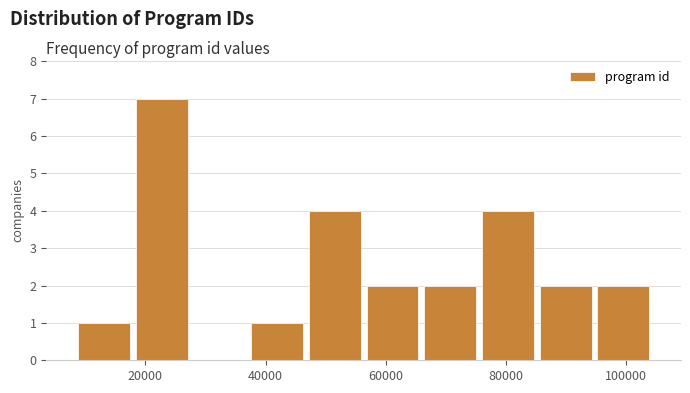

Over which range of the x-axis is the bar tallest?

18000 to 28000